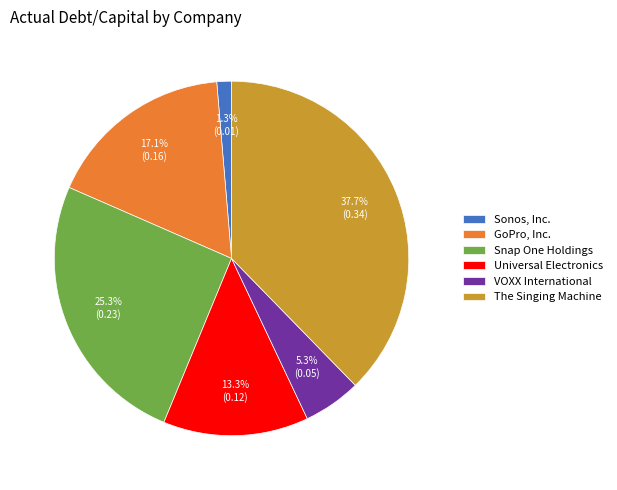

Count the number of slices in the pie.

6